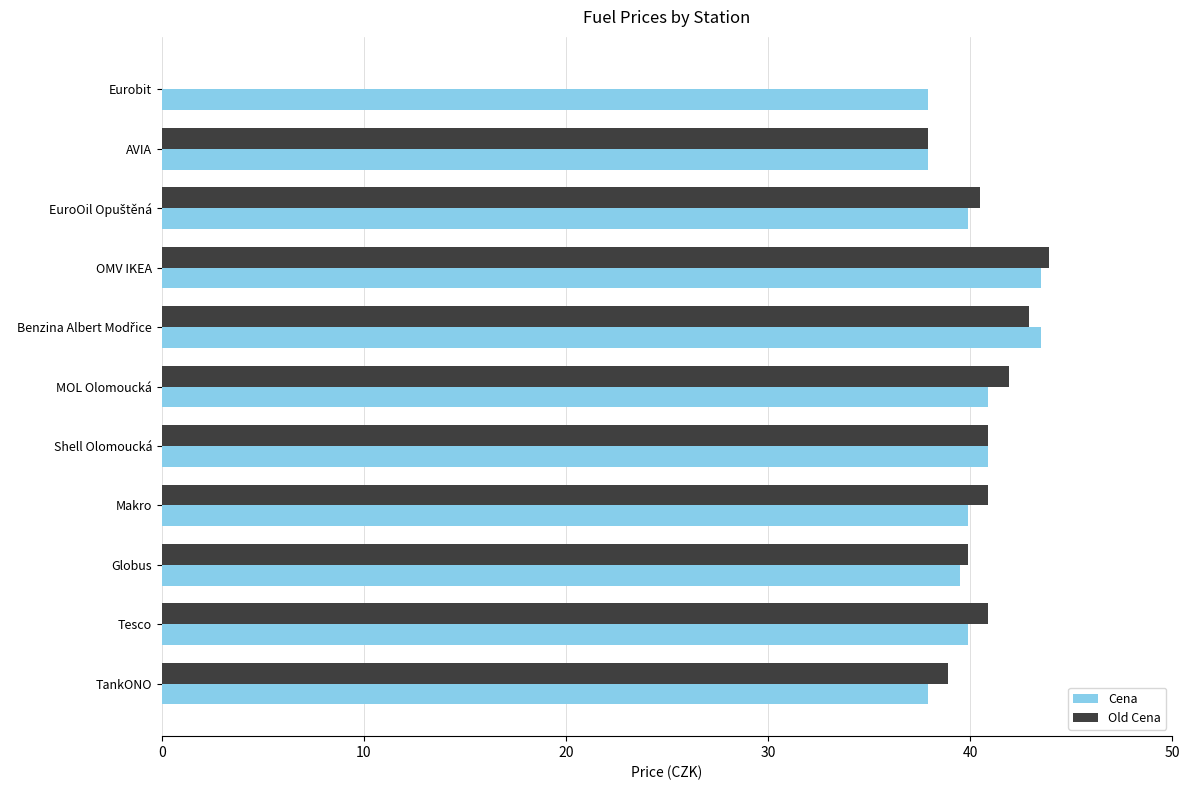

What is the approximate value of Cena at MOL Olomoucká?

40.9